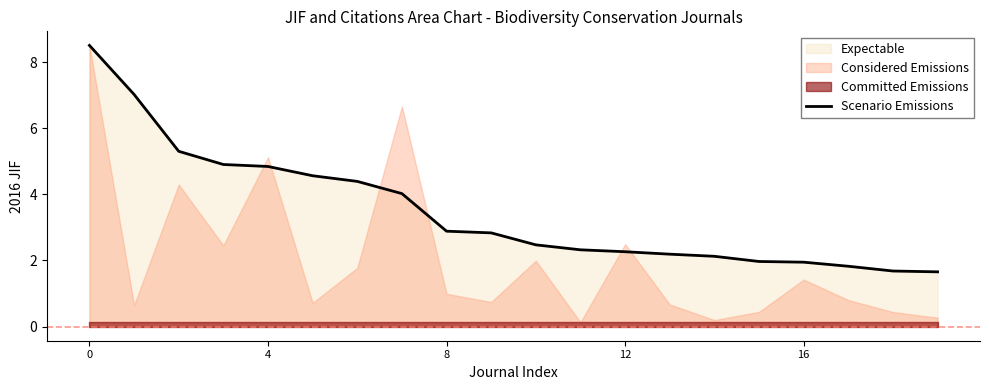

Reading left to right, list all the values displayed in this chart.

8.5	7.0	5.3	4.9	4.8	4.6	4.4	4.0	2.9	2.8	2.5	2.3	2.3	2.2	2.1	2.0	1.9	1.8	1.7	1.7